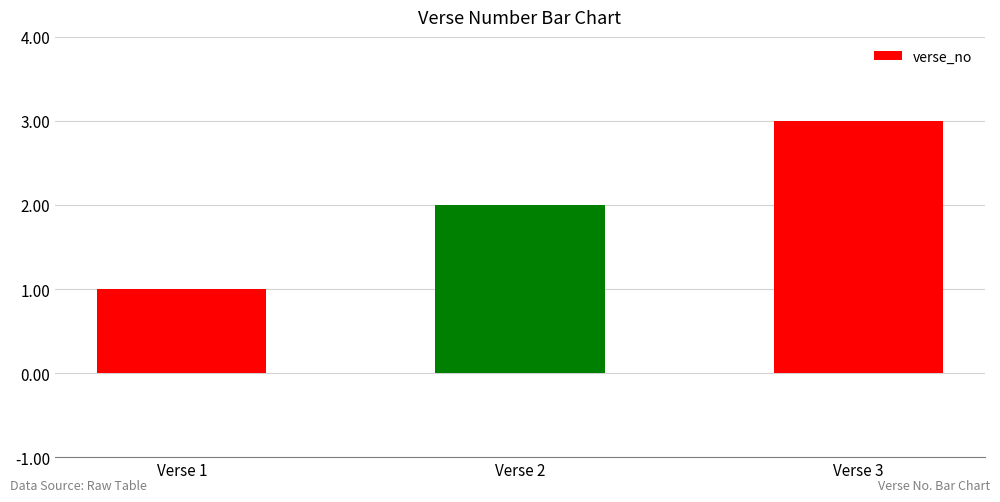

List the labels in order of value, smallest first.

Verse 1, Verse 2, Verse 3